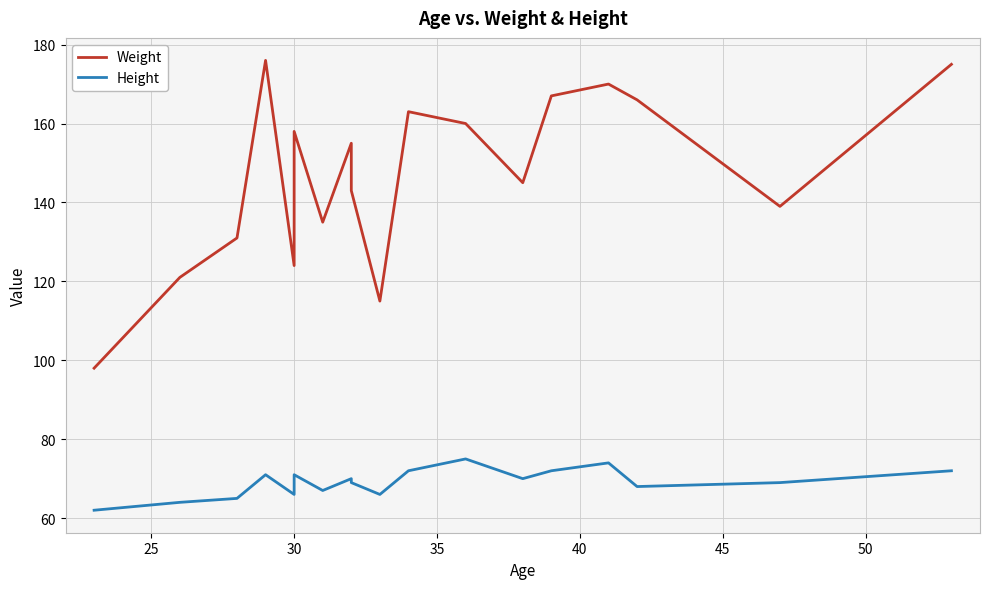

How many lines are shown in the chart?

2